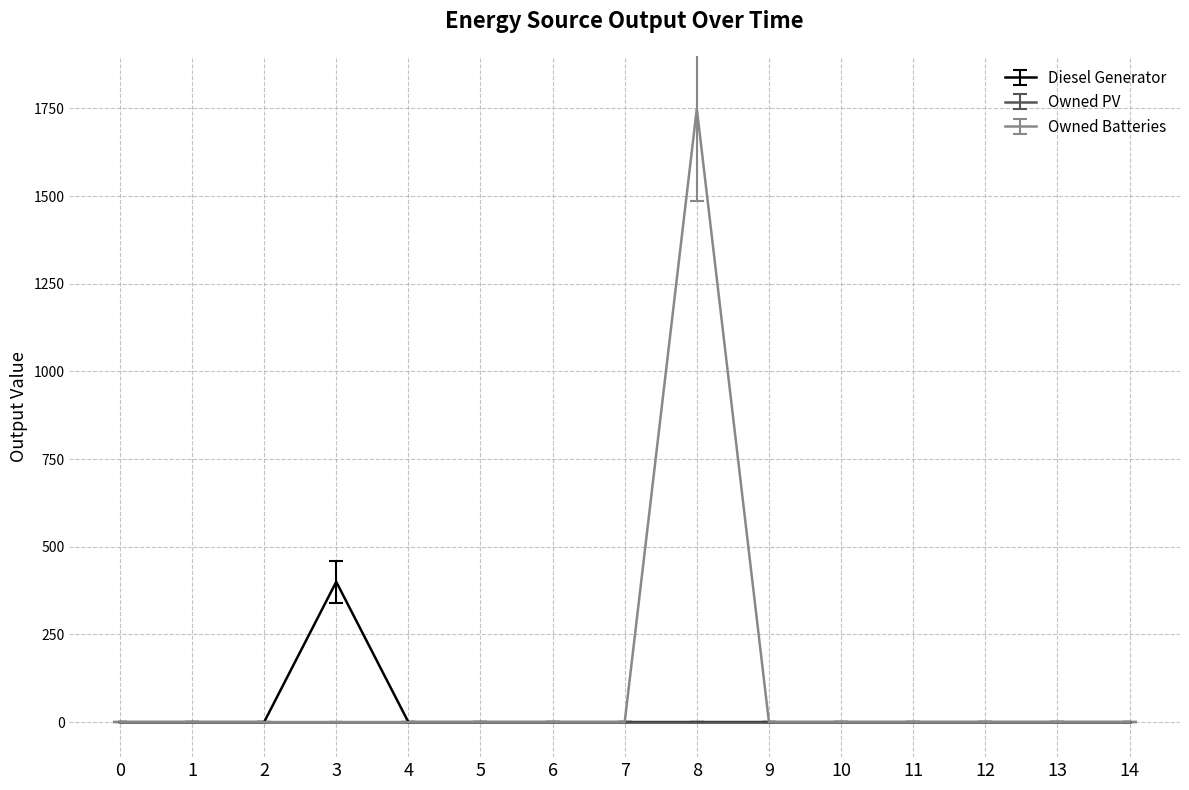

Which series has the largest range (max minus min)?

Owned Batteries